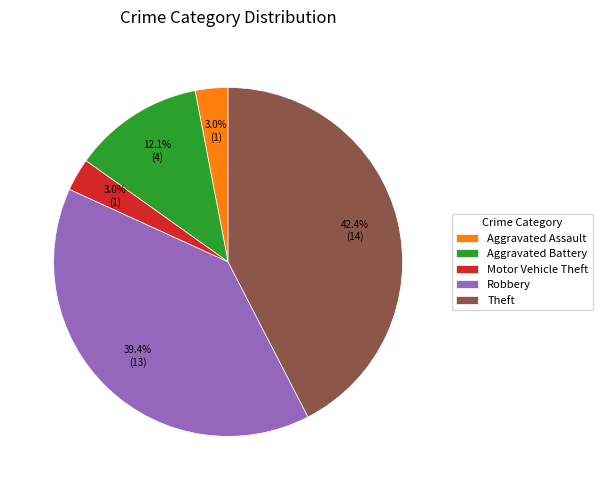

Does Aggravated Battery represent more than half of the total?

No